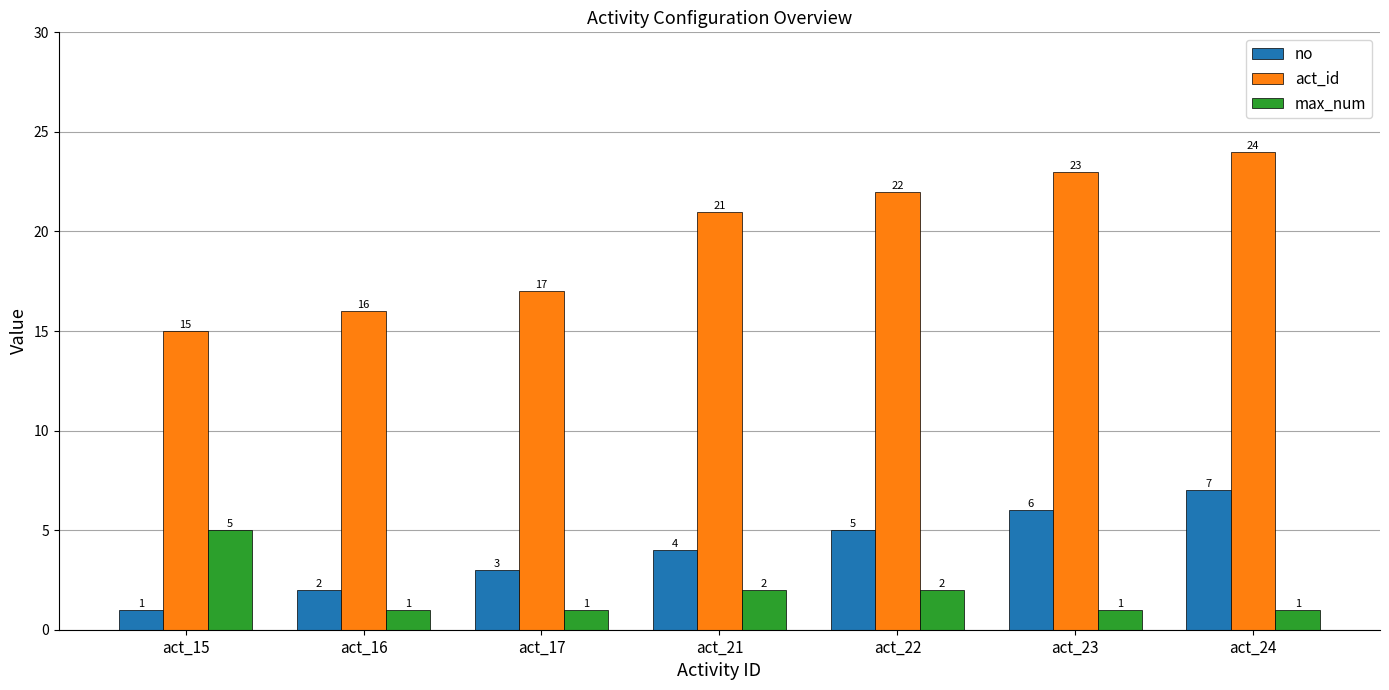

Is it true that act_id equals 24 at act_15?

False